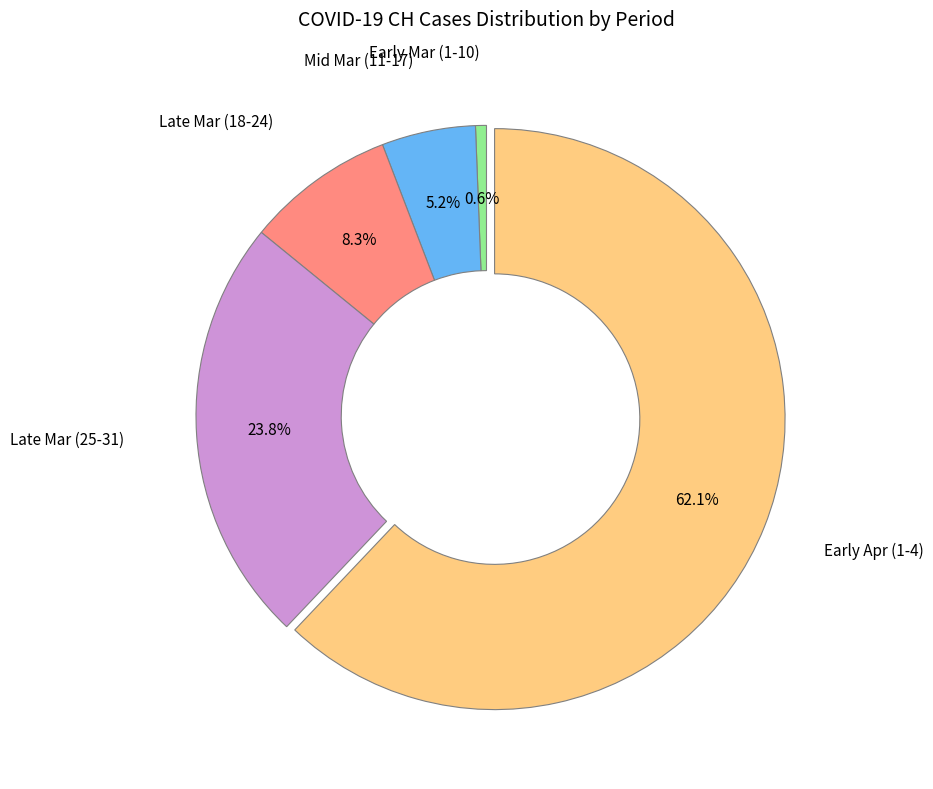

Does any single category account for the majority?

Yes